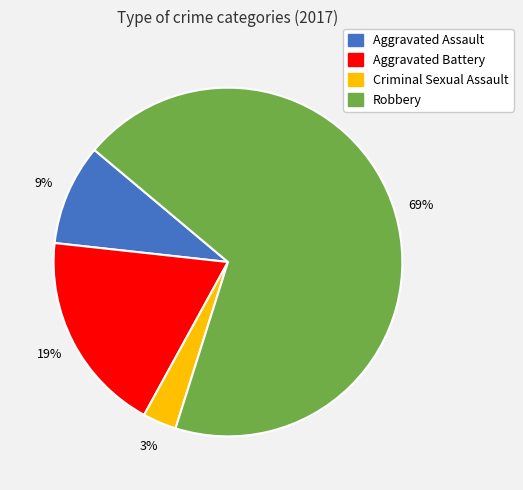

Count the number of slices in the pie.

4